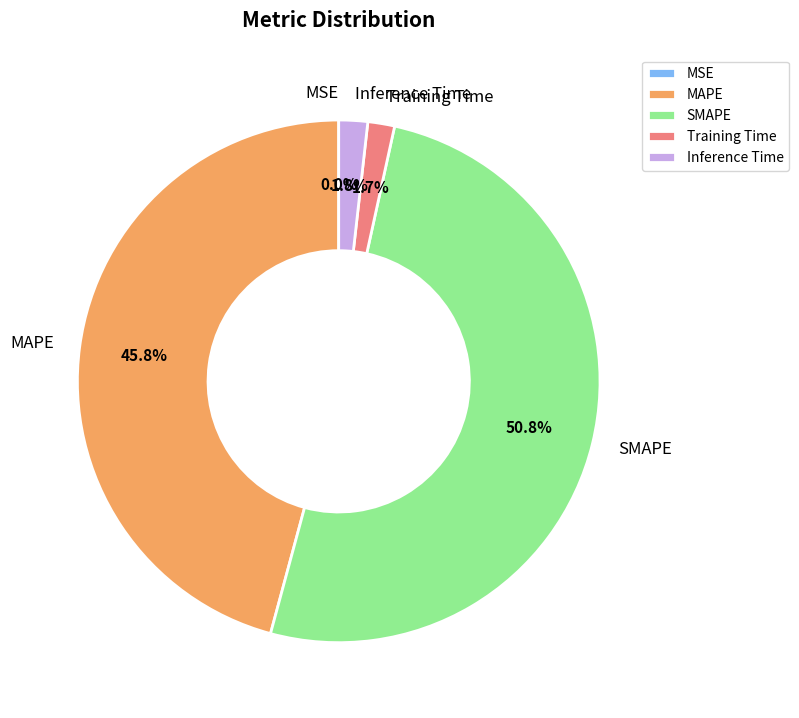

Combined, what portion of the pie is Training Time and MAPE?

47.5%